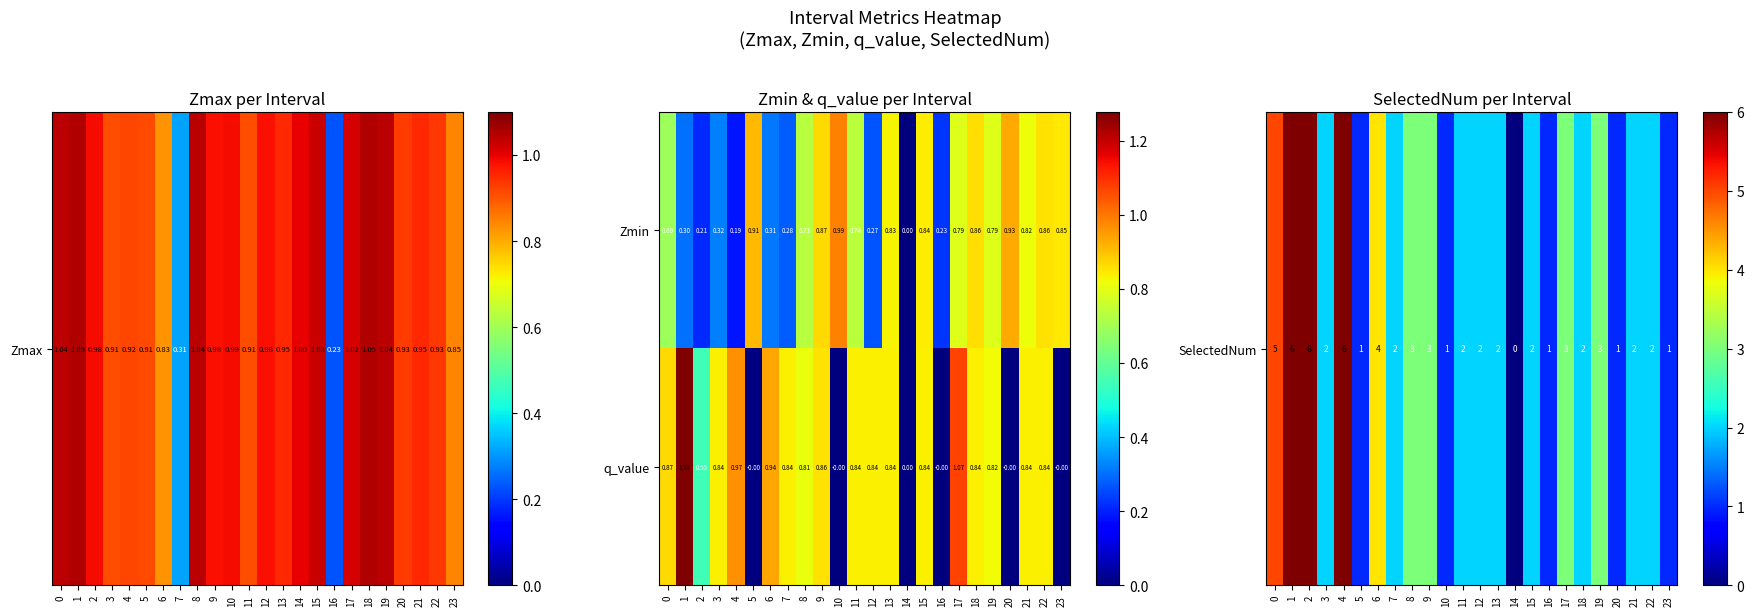

Which series has the largest total across all categories?

q_value